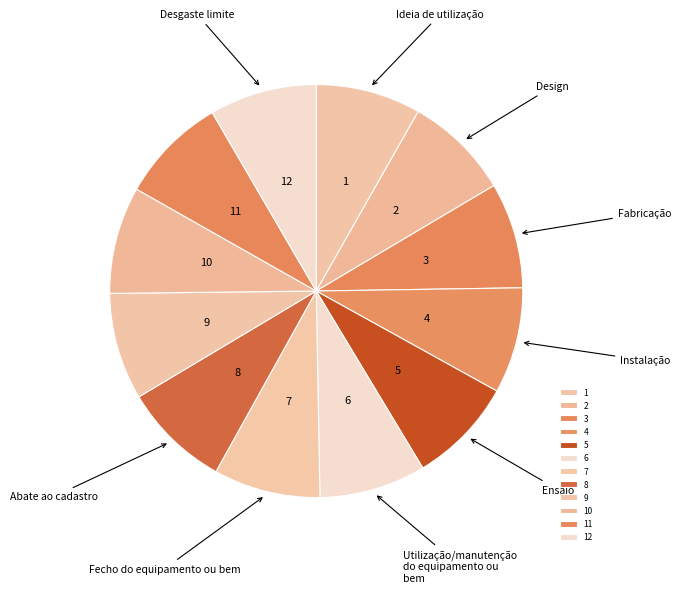

Does 3 account for over 50% of the chart?

No